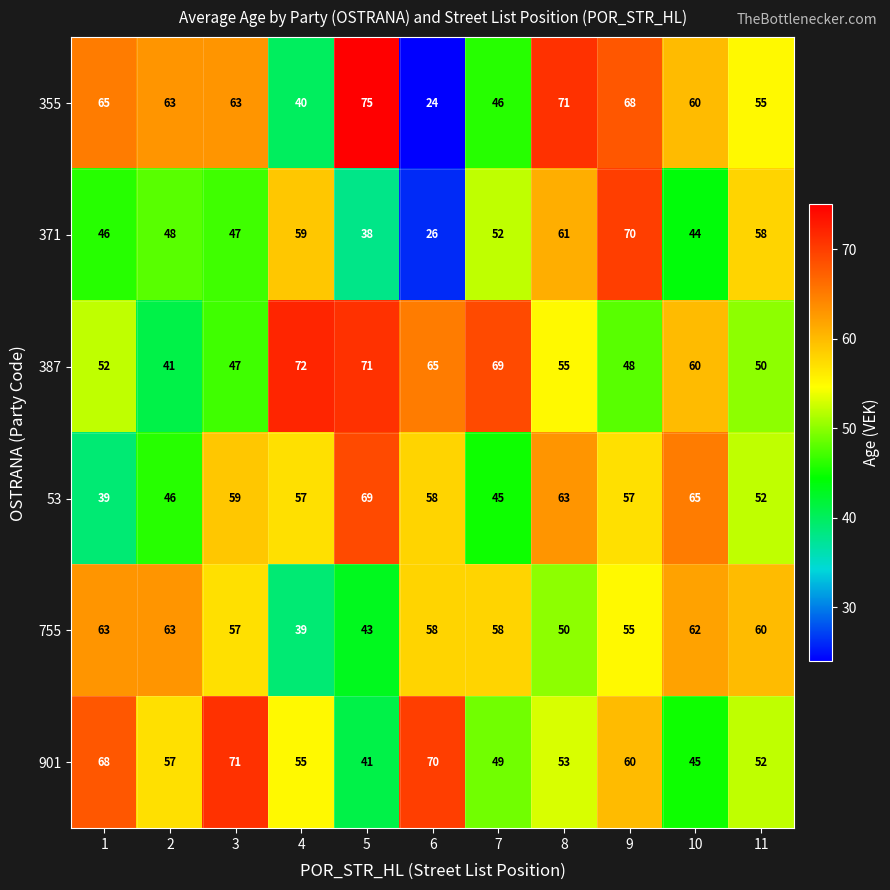

True or false: 53 has a value of 39 at 6.

False